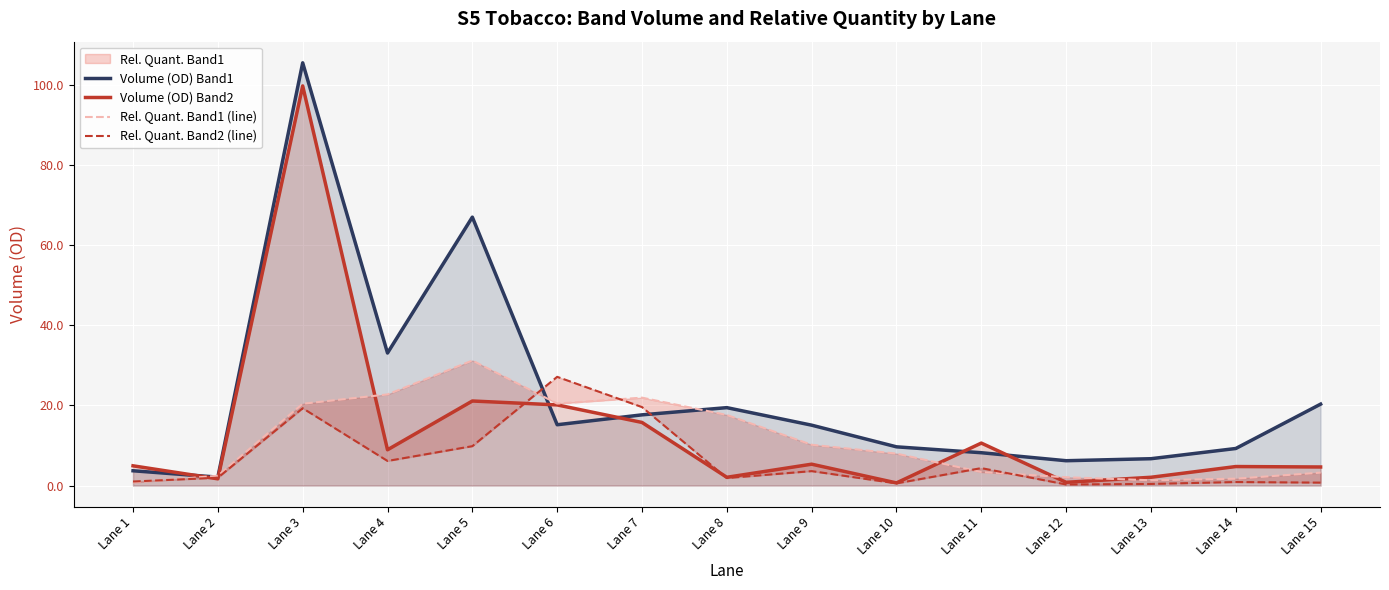

How many times do Rel. Quant. Band1 (line) and Volume (OD) Band2 cross each other?

6